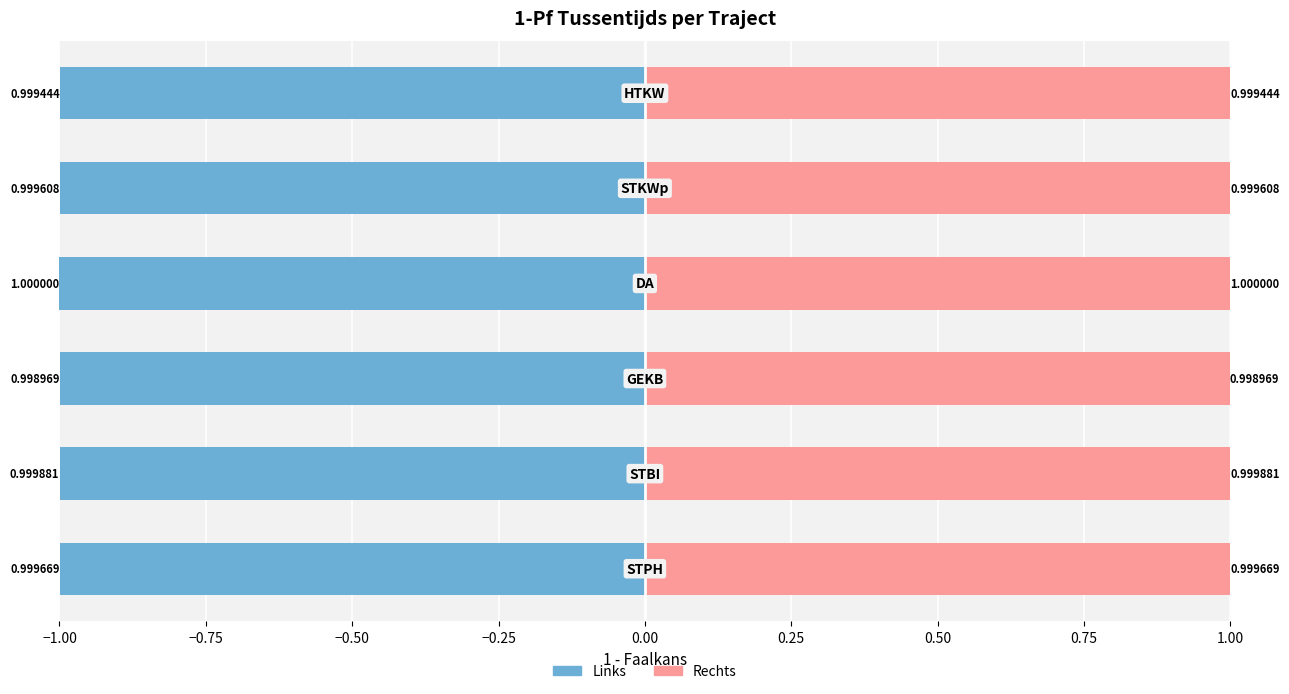

The value of 1-Pf tussentijds (right) at 0.00 is 0.6. True or false?

False